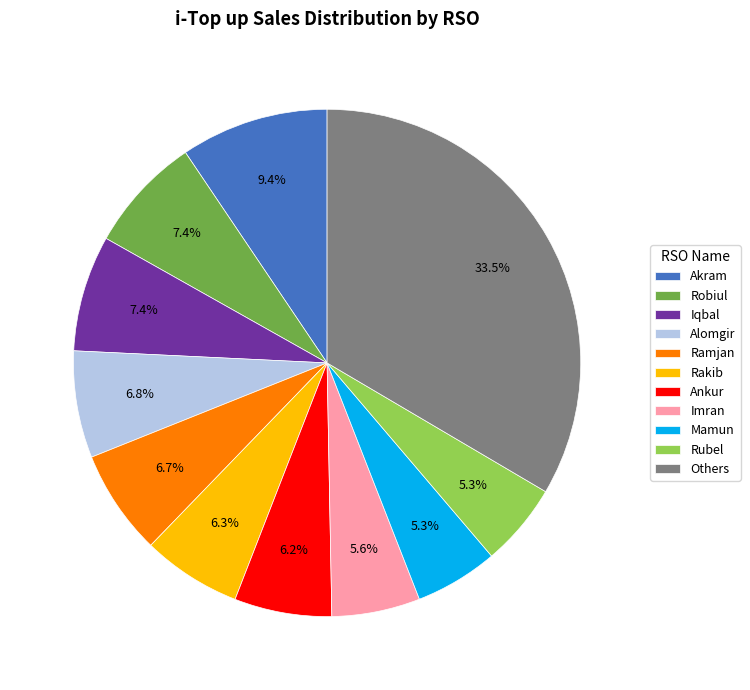

Count the number of slices in the pie.

11